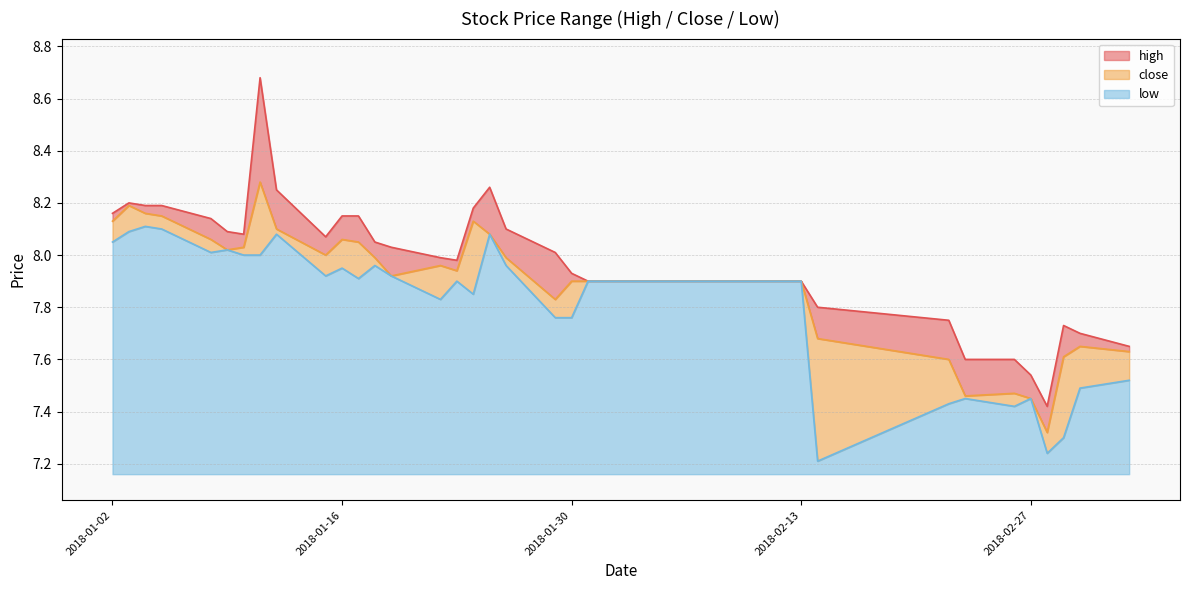

True or false: high and low intersect in this chart.

False